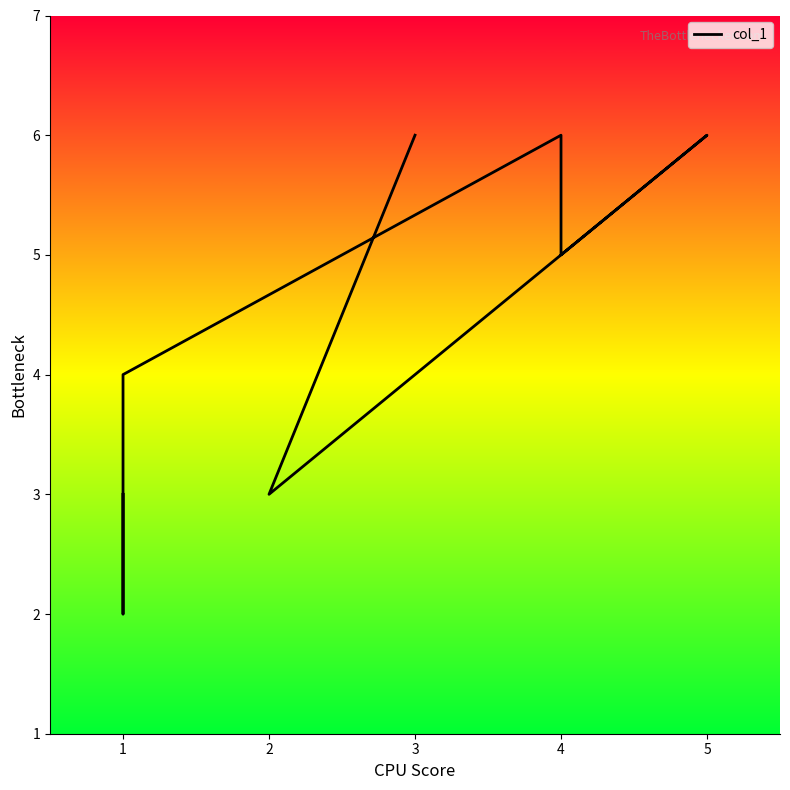

What is the average value?

4